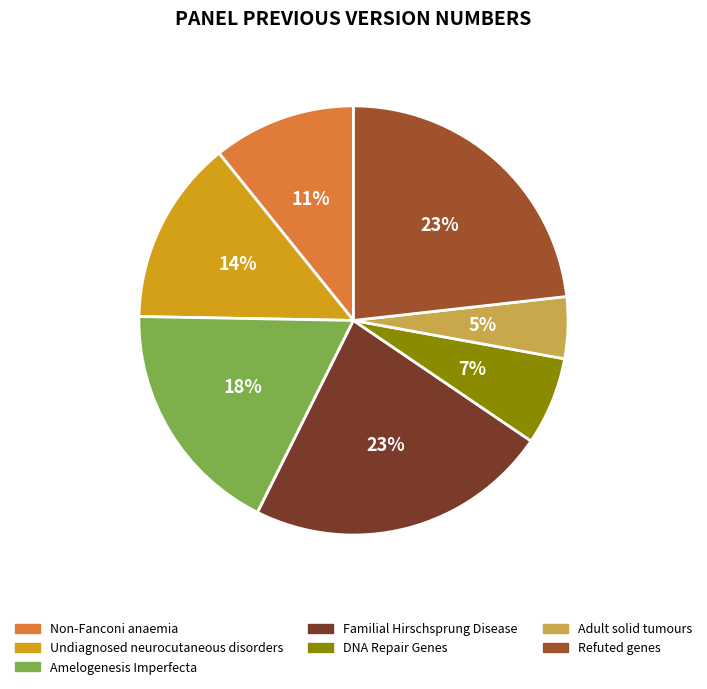

The Non-Fanconi anaemia slice represents 21% of the pie. True or false?

False